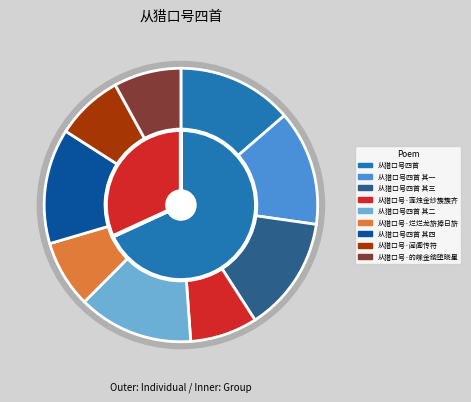

To the nearest percent, what percentage of the pie is 从猎口号四首 其二?

14%